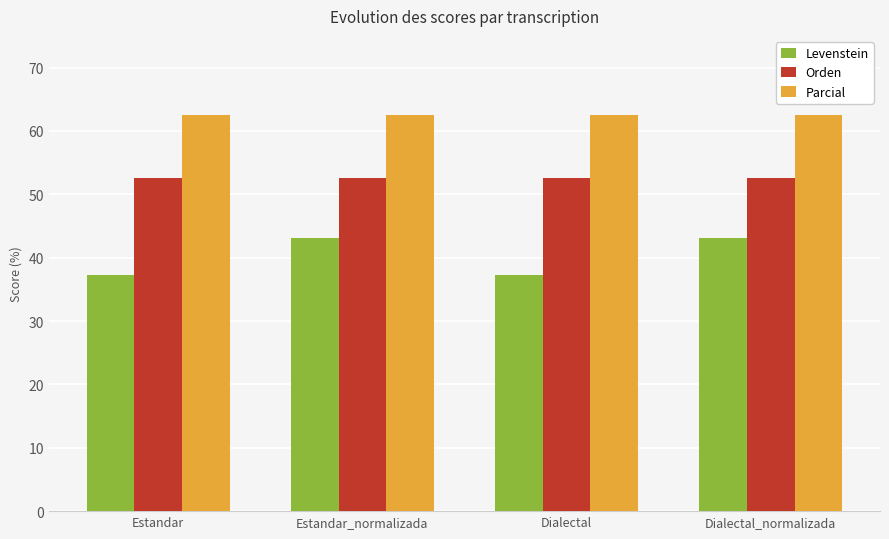

Reading left to right, extract all data points from this chart.

Levenstein: Estandar=37.3	Estandar_normalizada=43.1	Dialectal=37.3	Dialectal_normalizada=43.1
Orden: Estandar=52.5	Estandar_normalizada=52.5	Dialectal=52.5	Dialectal_normalizada=52.5
Parcial: Estandar=62.5	Estandar_normalizada=62.5	Dialectal=62.5	Dialectal_normalizada=62.5